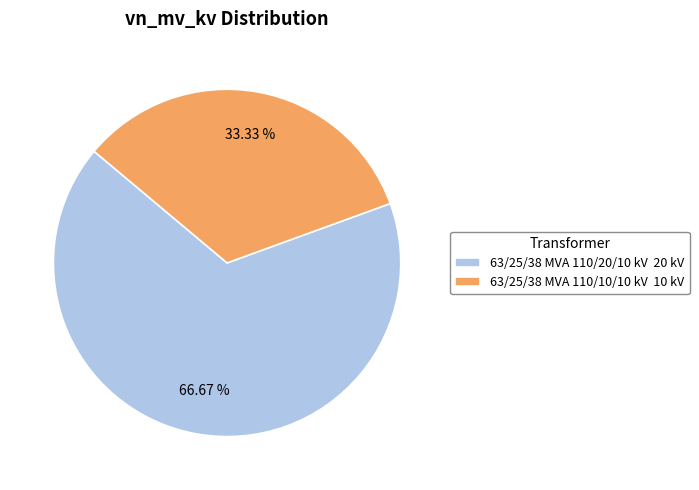

What percentage is the 63/25/38 MVA 110/20/10 kV slice, to the nearest percent?

67%